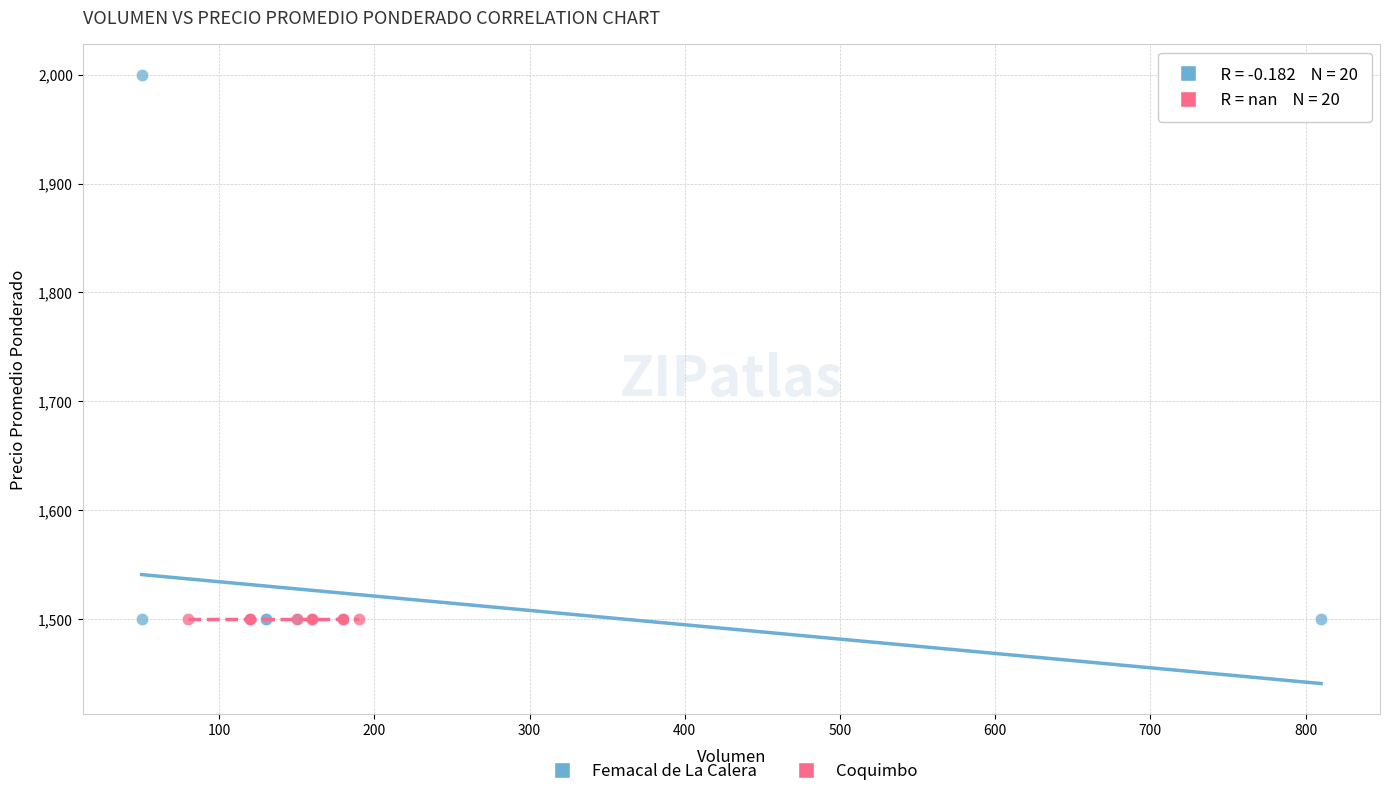

Which series reaches the maximum Y coordinate?

Femacal de La Calera